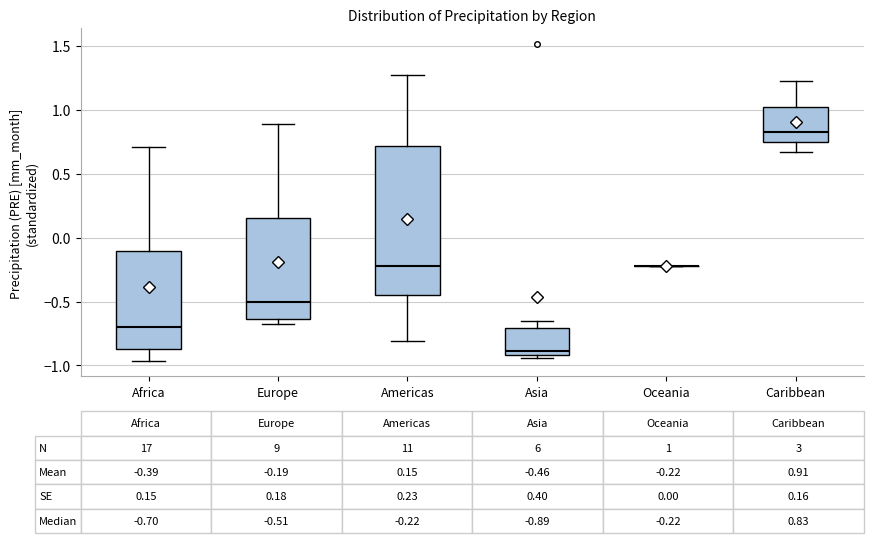

Comparing the boxes themselves (not the whiskers), which one is the tallest?

Americas